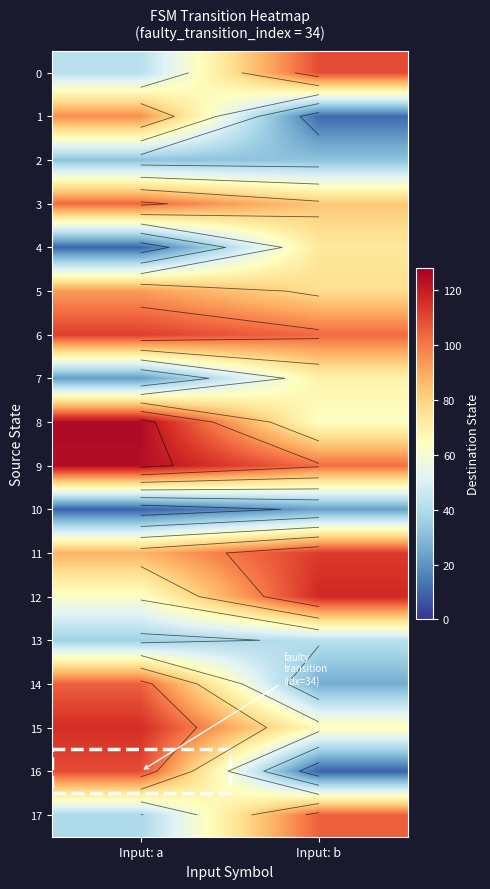

Which series has the largest range (max minus min)?

16